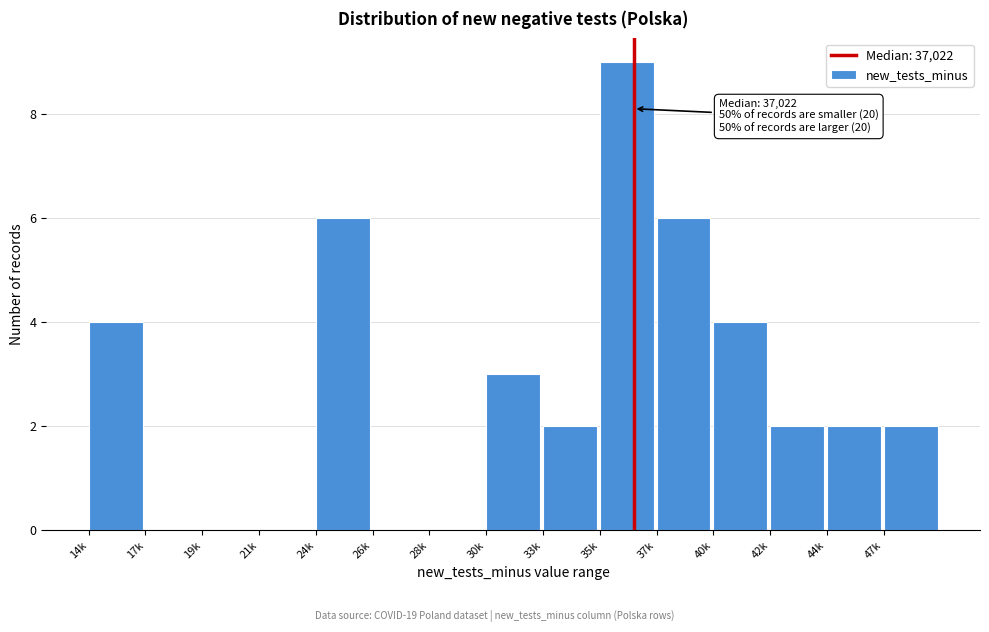

Reading right to left, list all the values displayed in this chart.

47k=2	44k=2	42k=2	40k=4	37k=6	35k=9	33k=2	30k=3	28k=0	26k=0	24k=6	21k=0	19k=0	17k=0	14k=4